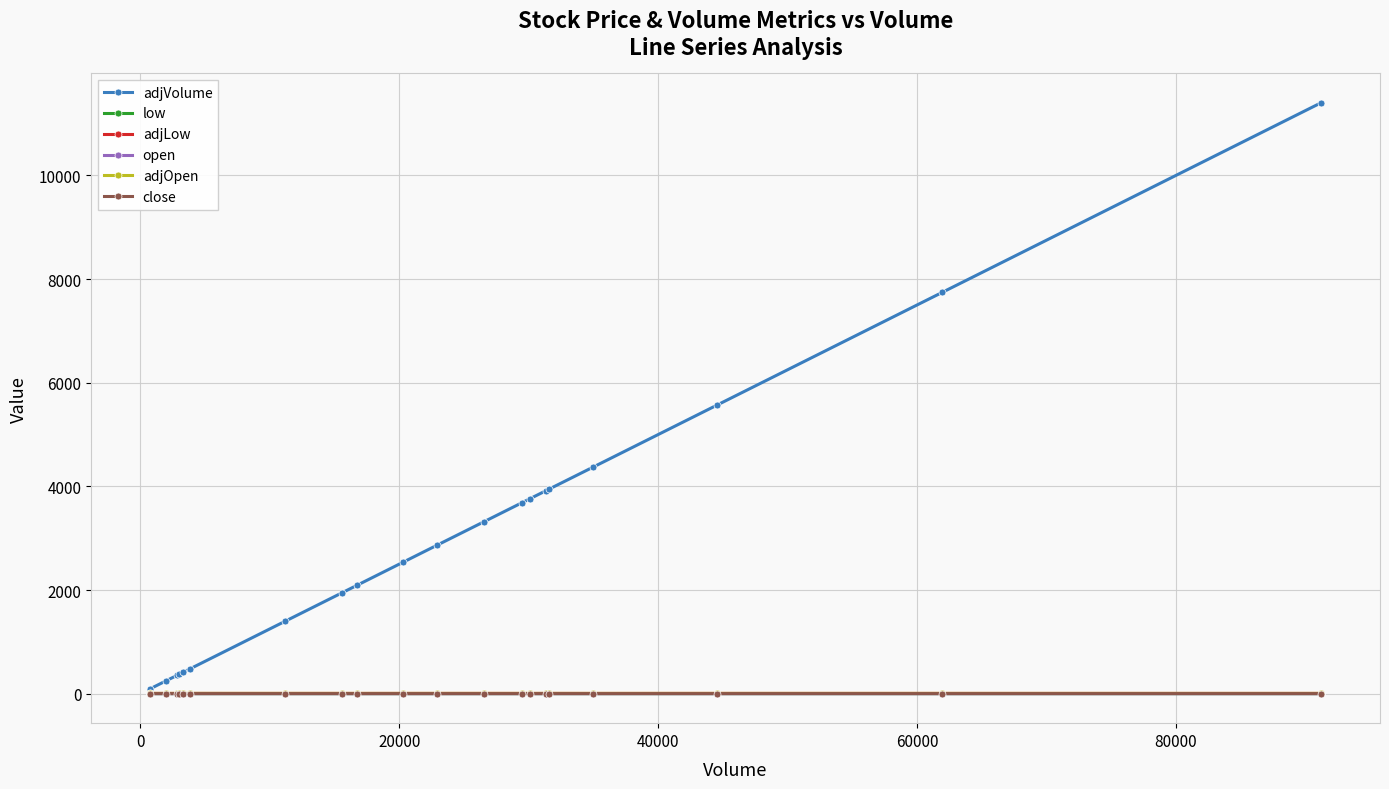

What is the value of the adjVolume point at the 18th from the left?

5573.0